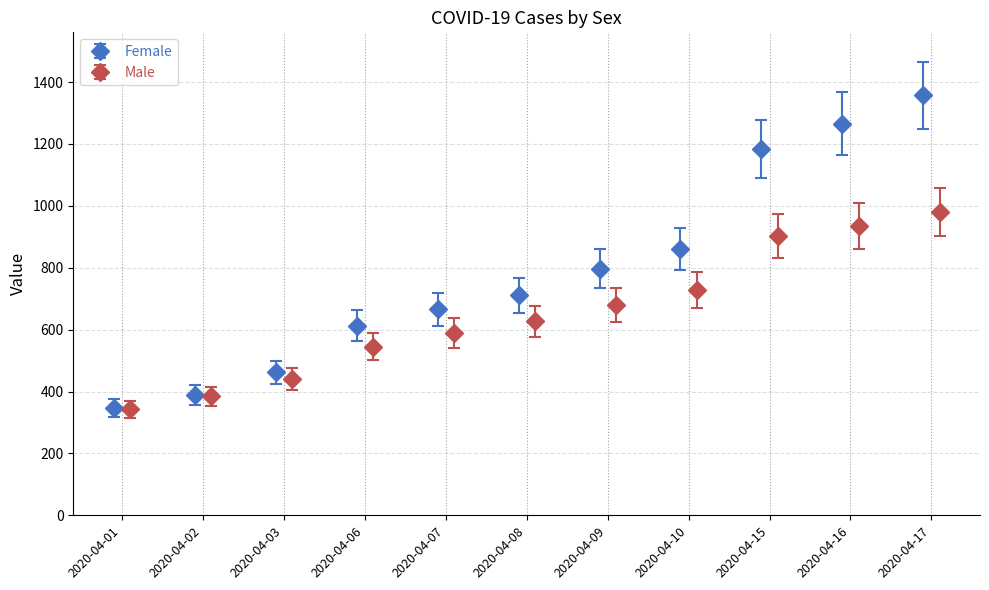

Which series has the largest range (max minus min)?

Female